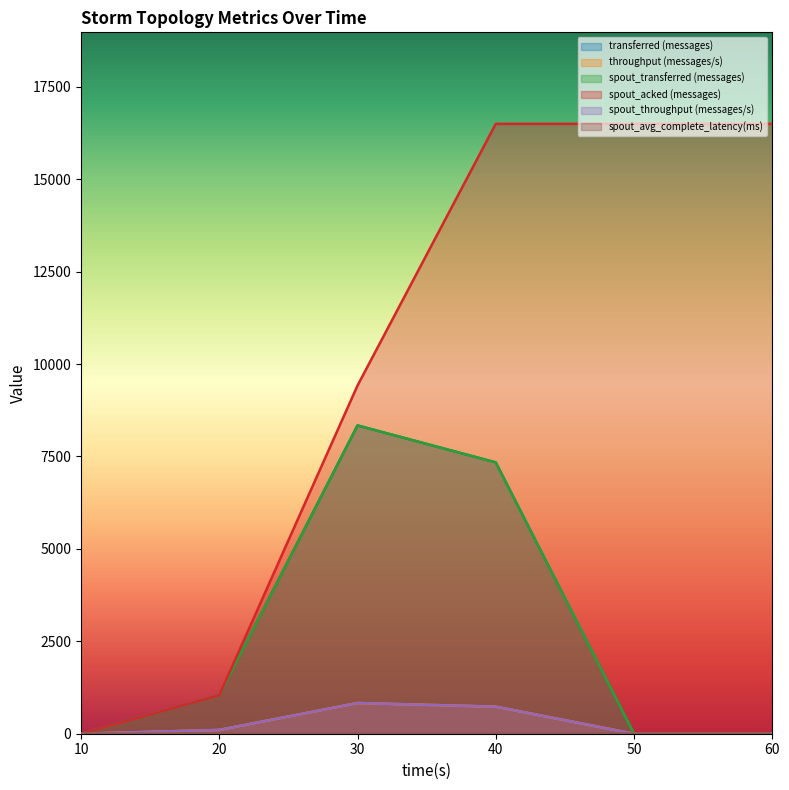

At which label is spout_transferred (messages) closest to 4170?

20